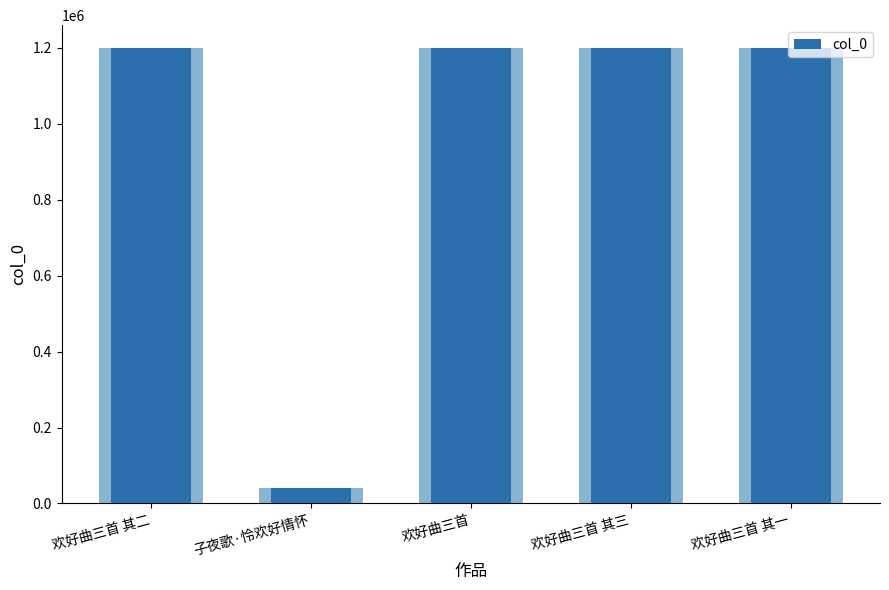

The value at 欢好曲三首 其三 is 1199194. True or false?

True